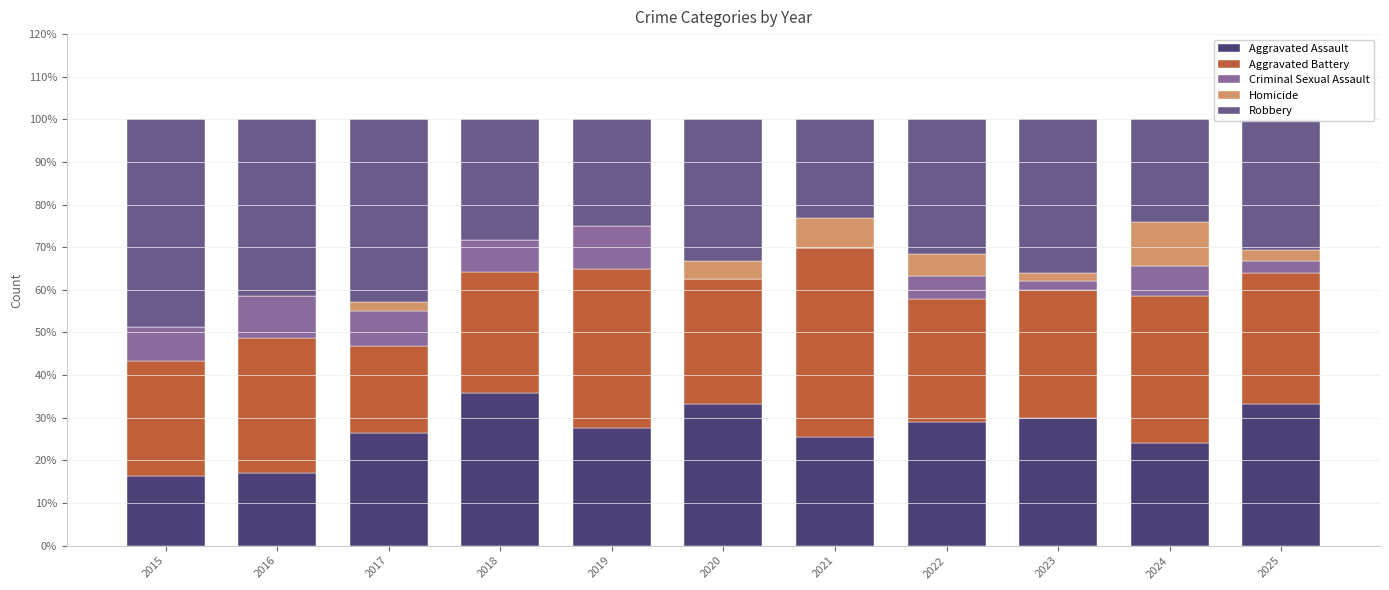

True or false: Aggravated Assault has a value of 6.7 at 2015.

False